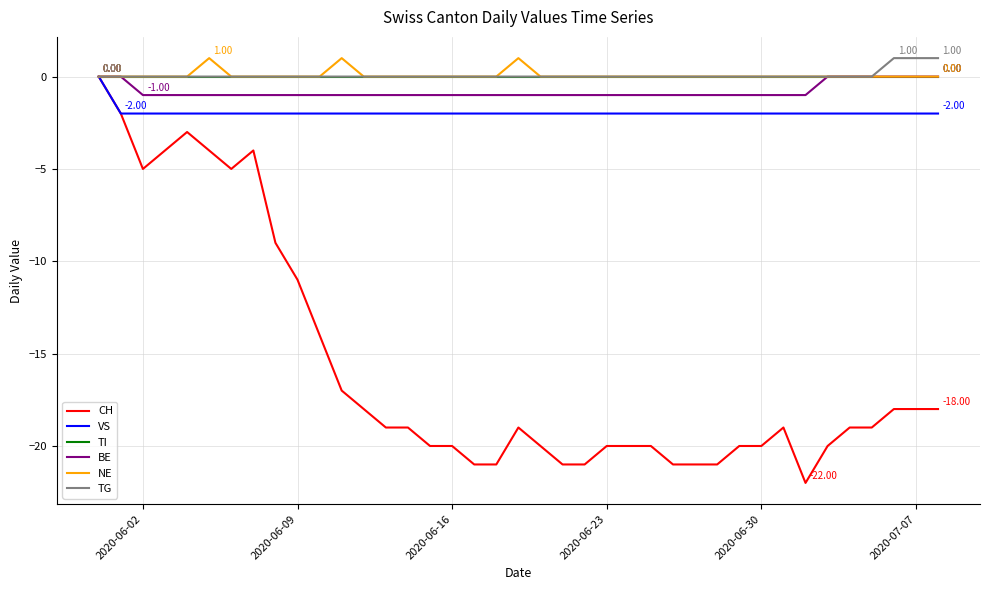

Which series has the widest spread of values?

CH